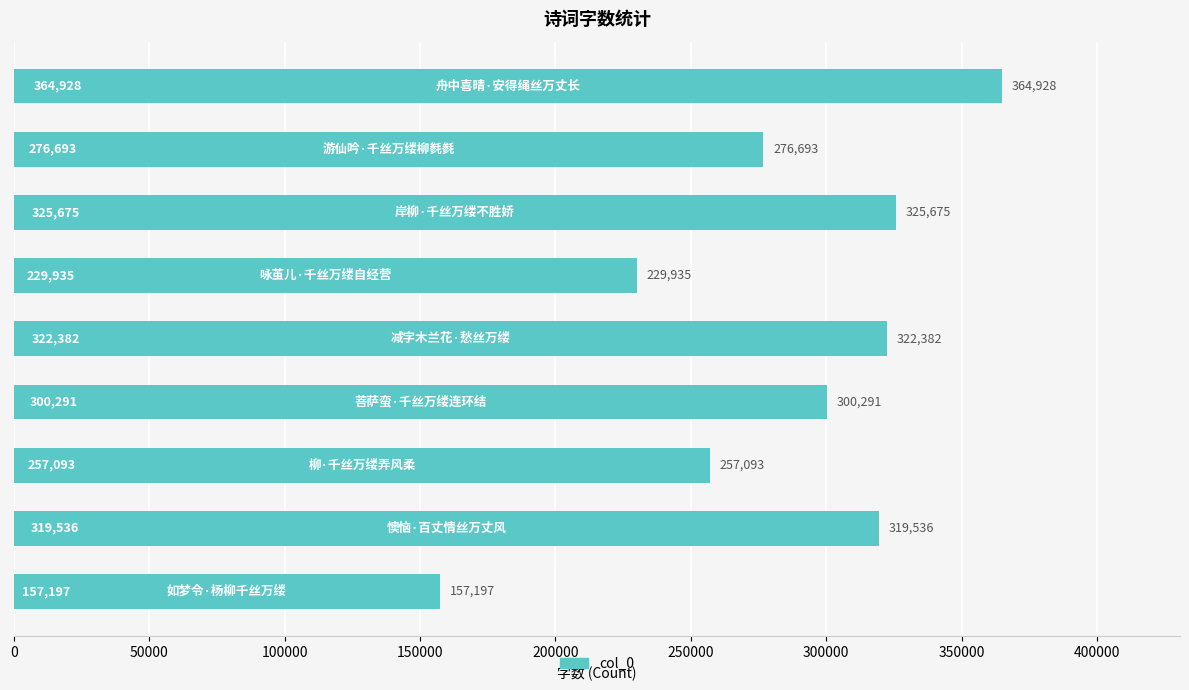

What is the value of the 3rd bar from the top?

325675